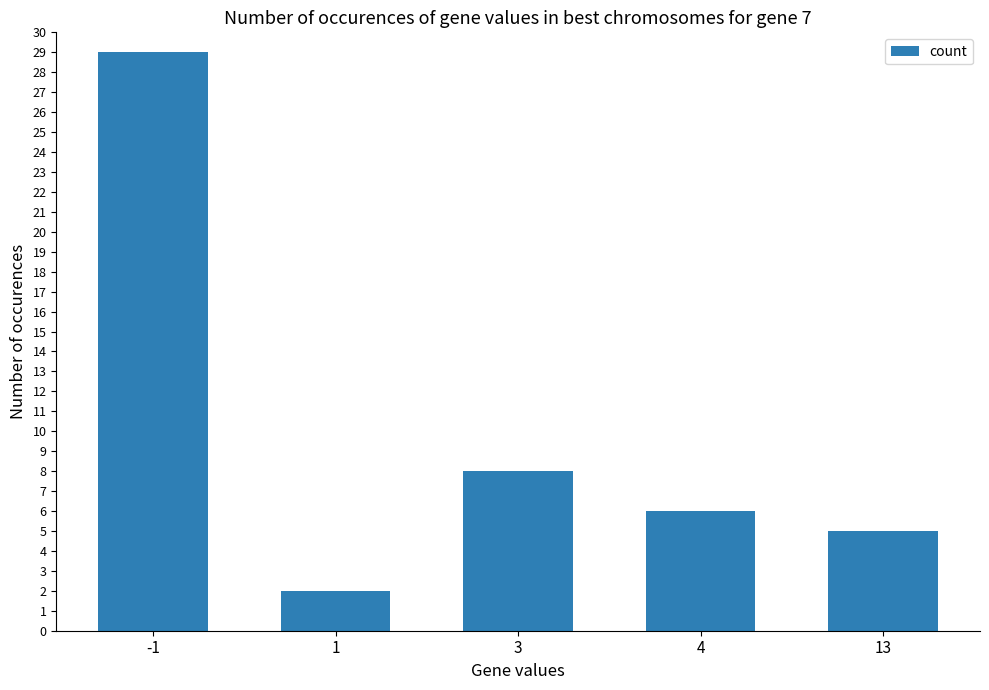

What is the average value?

10